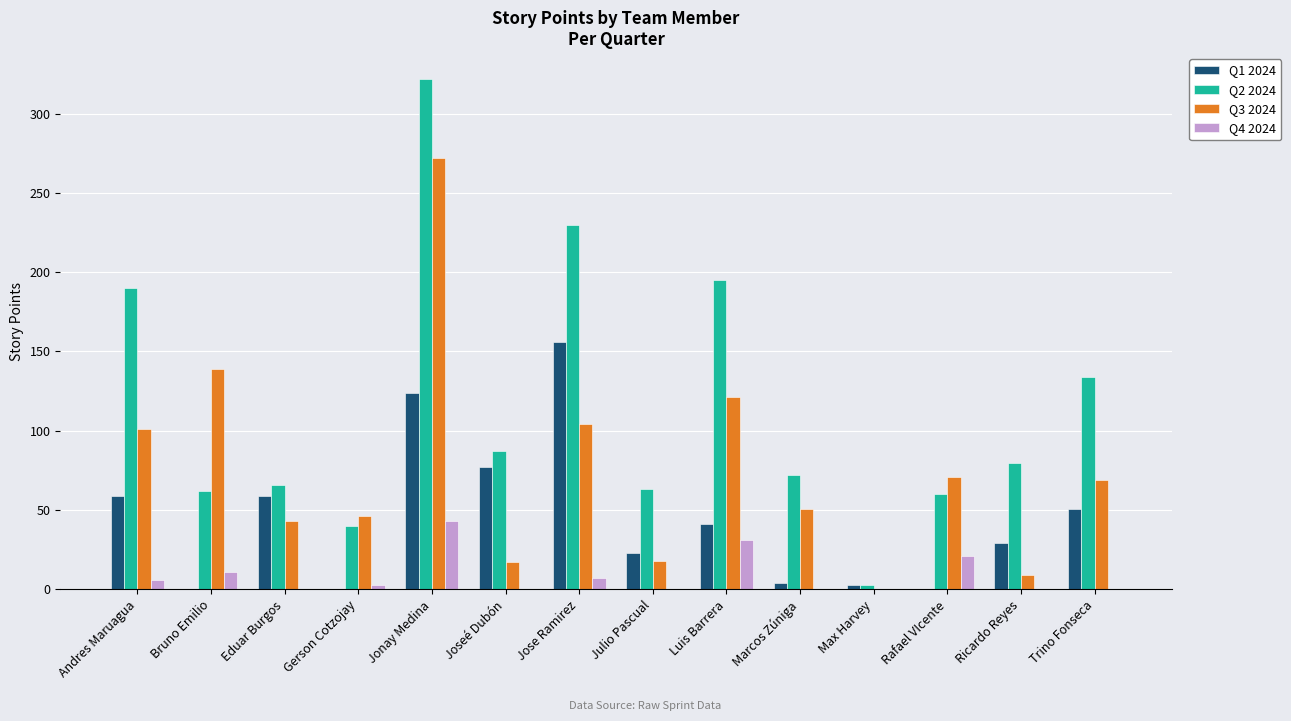

Is the value of Q2 2024 at Trino Fonseca greater than the value of Q3 2024 at Eduar Burgos?

Yes